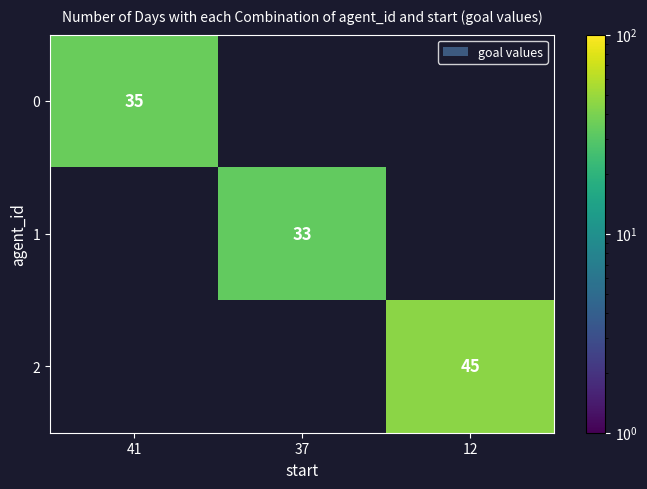

The 0 series shows 14.3 at 41. True or false?

False